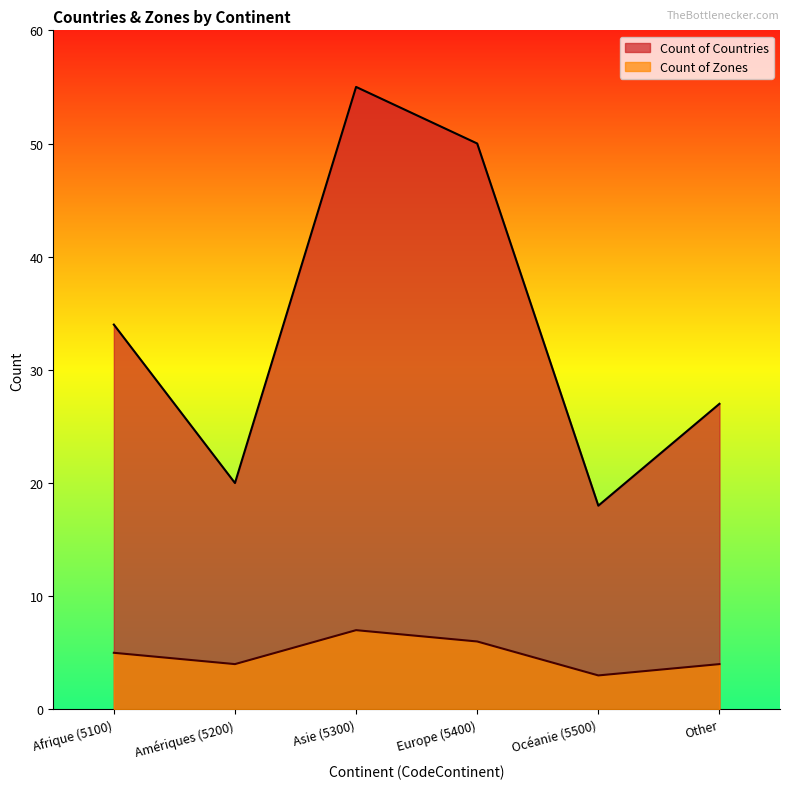

True or false: Count of Countries has more than 0 interior local peaks.

True